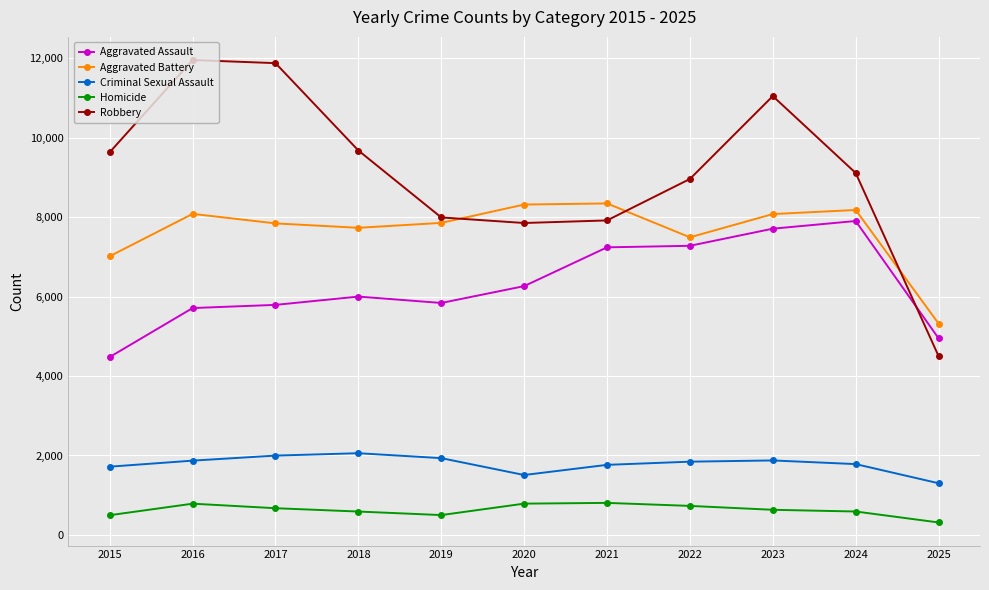

True or false: Homicide and Aggravated Assault cross at least once.

False